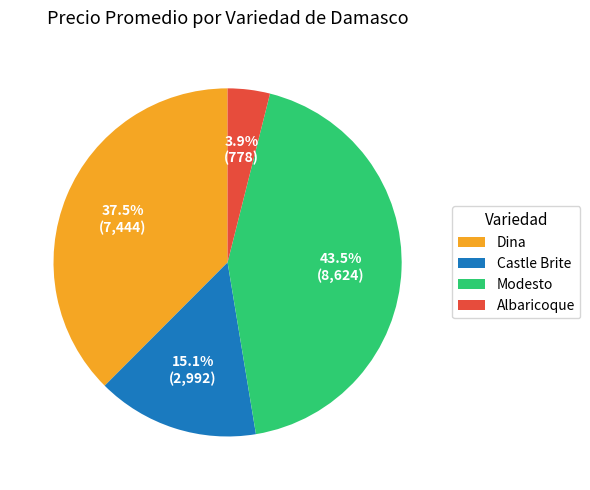

Between Castle Brite and Modesto, which is larger?

Modesto